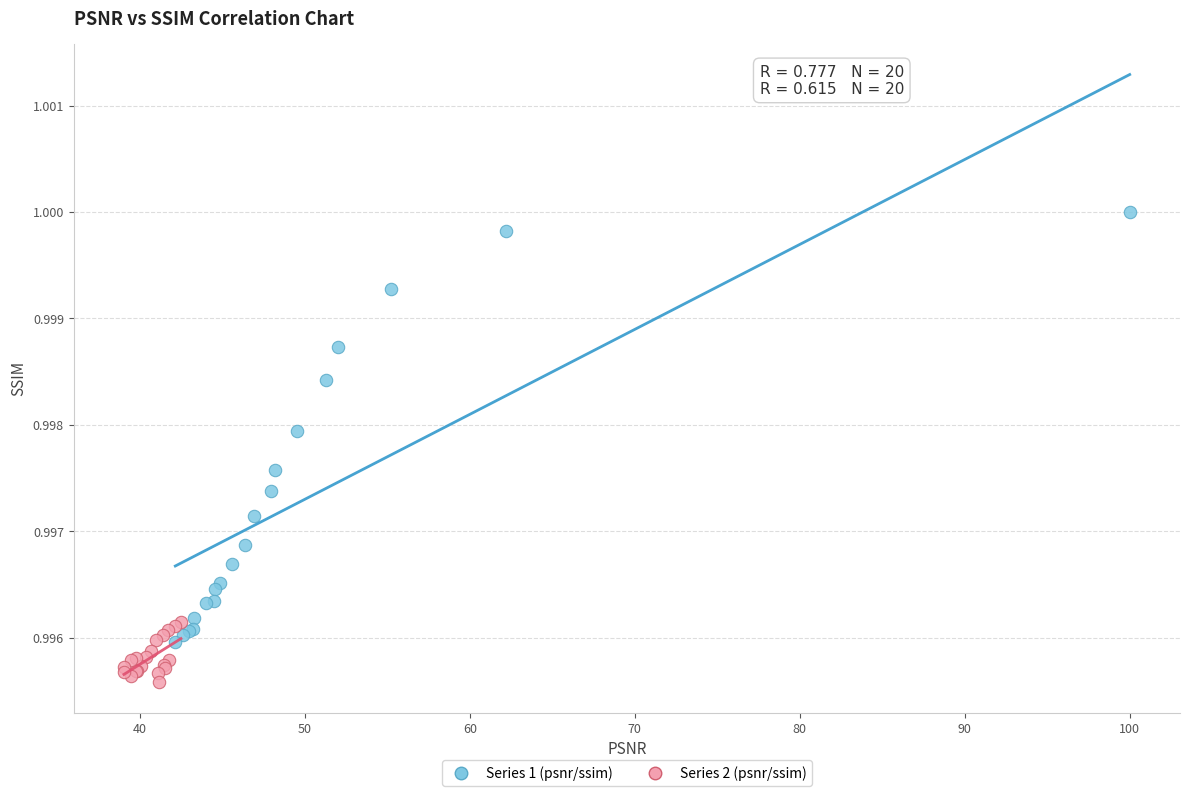

Which series contains the lowest Y value?

Series 2 (psnr/ssim)